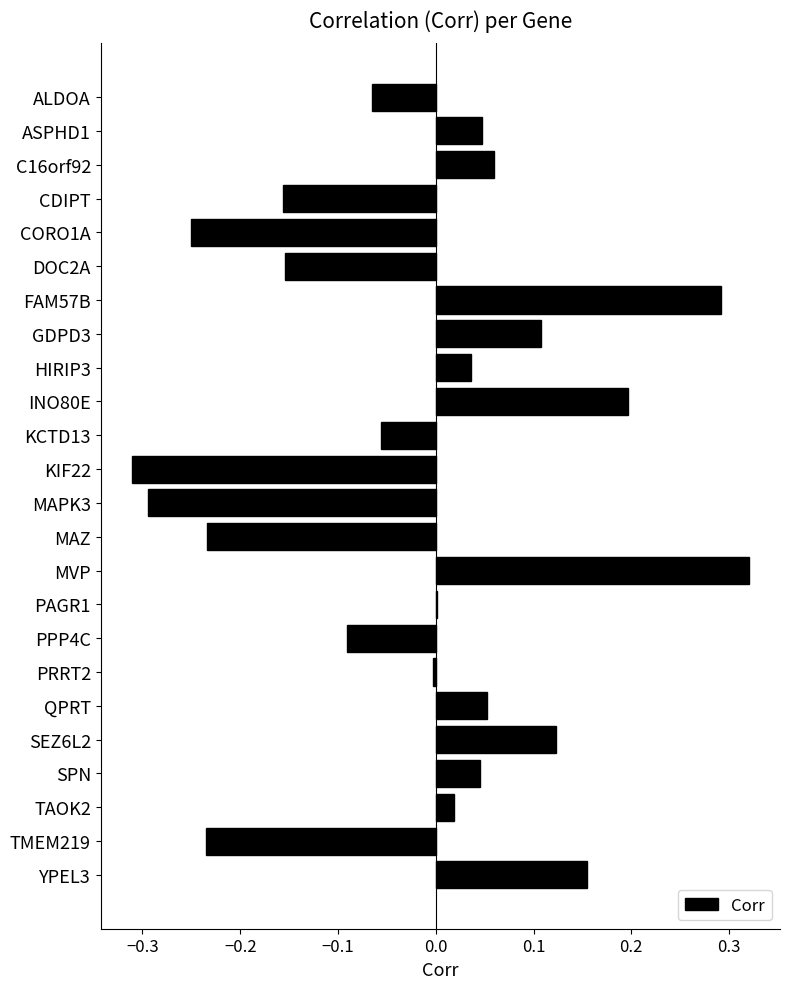

Which has a higher value, SPN or MAZ?

SPN